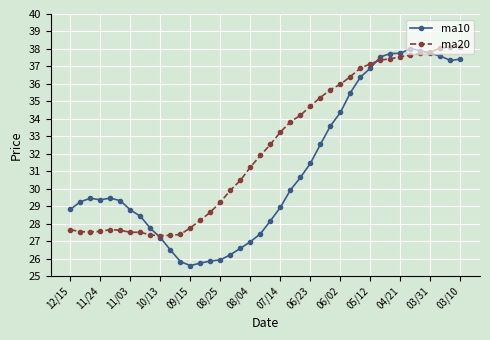

Rank the series by their average value, from lowest to highest.

ma10, ma20